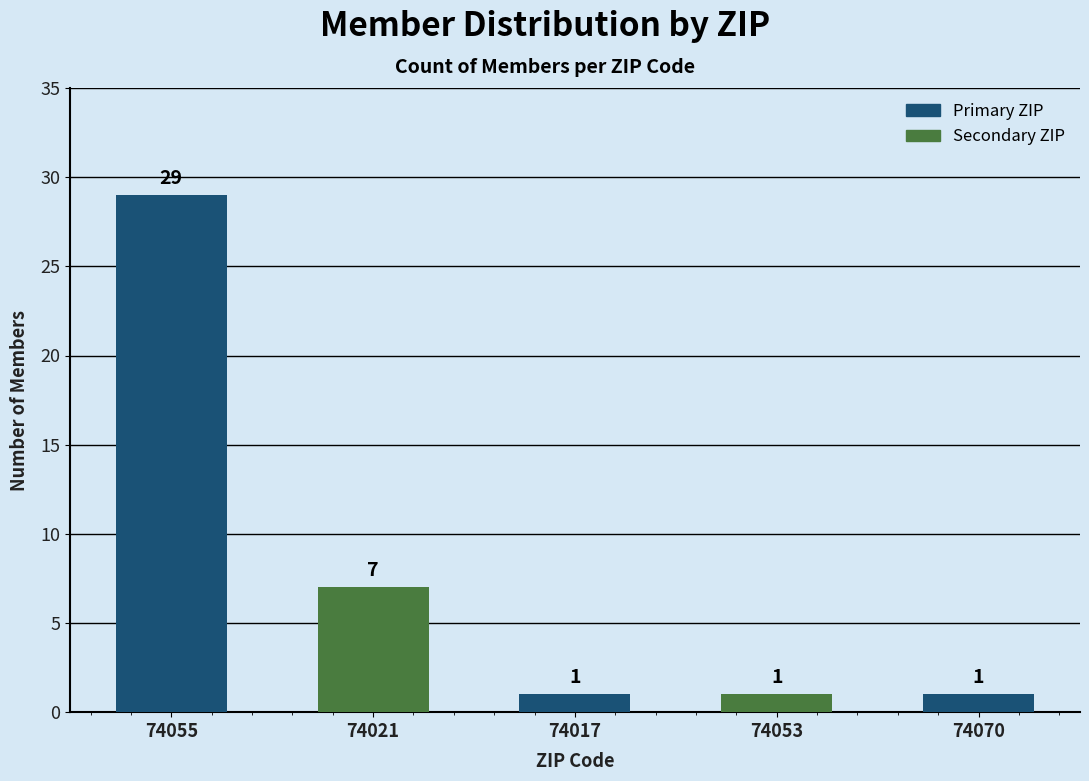

What is the sum of the values at 74070 and 74053?

2